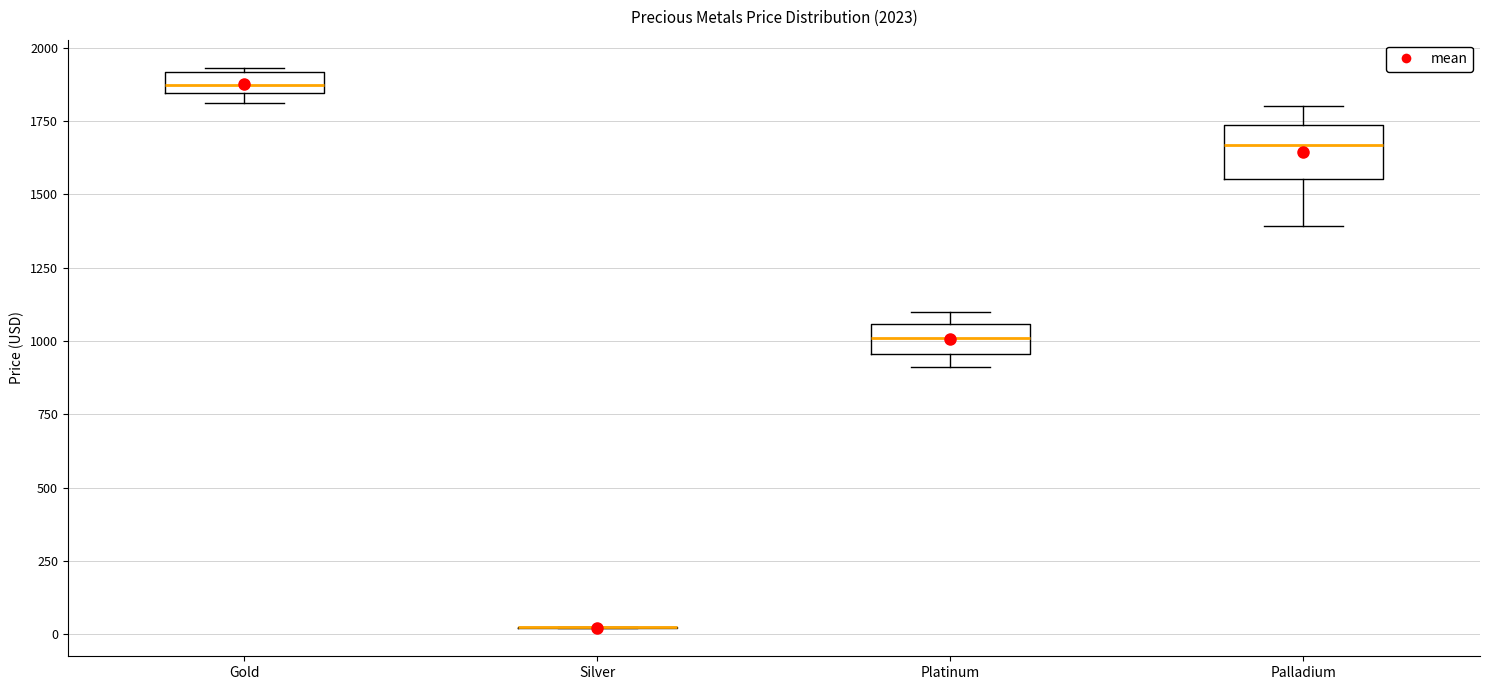

Which box is the tallest, from its lower edge to its upper edge?

Palladium